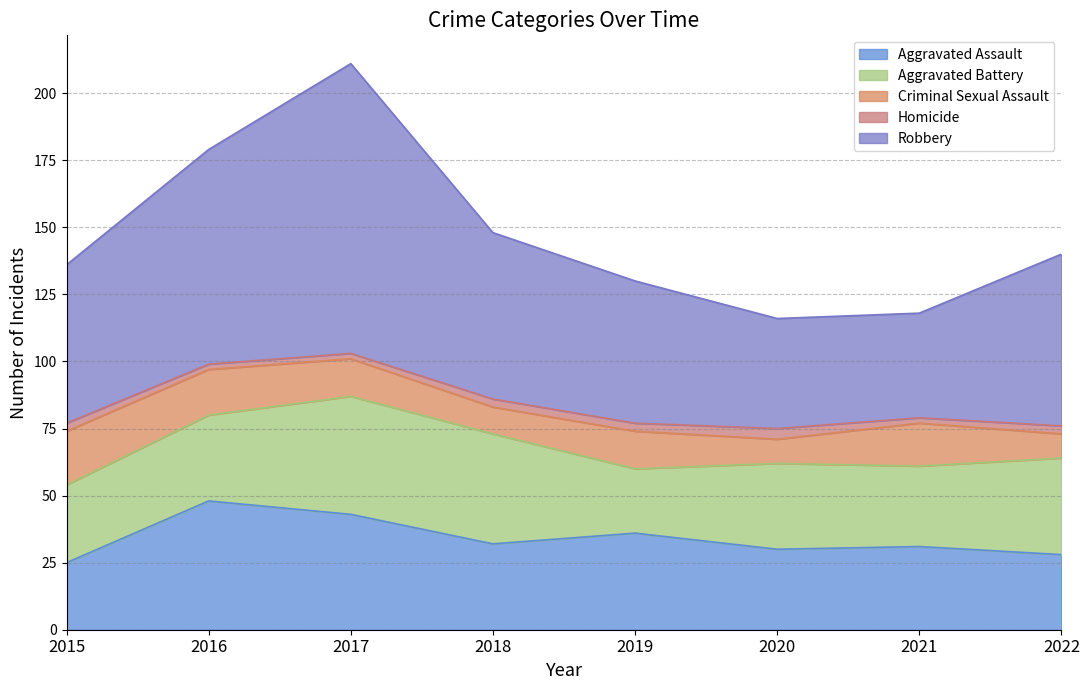

What are all the series names shown in the legend?

Aggravated Assault, Aggravated Battery, Criminal Sexual Assault, Homicide, Robbery